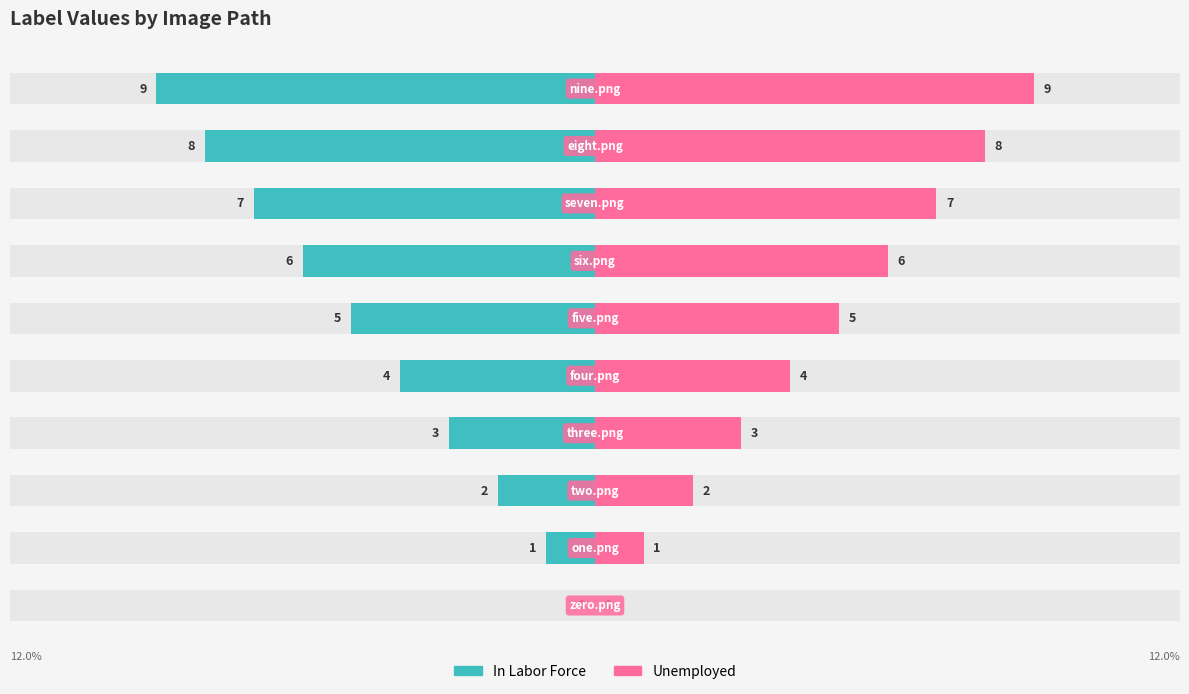

Which series has the largest range (max minus min)?

In Labor Force